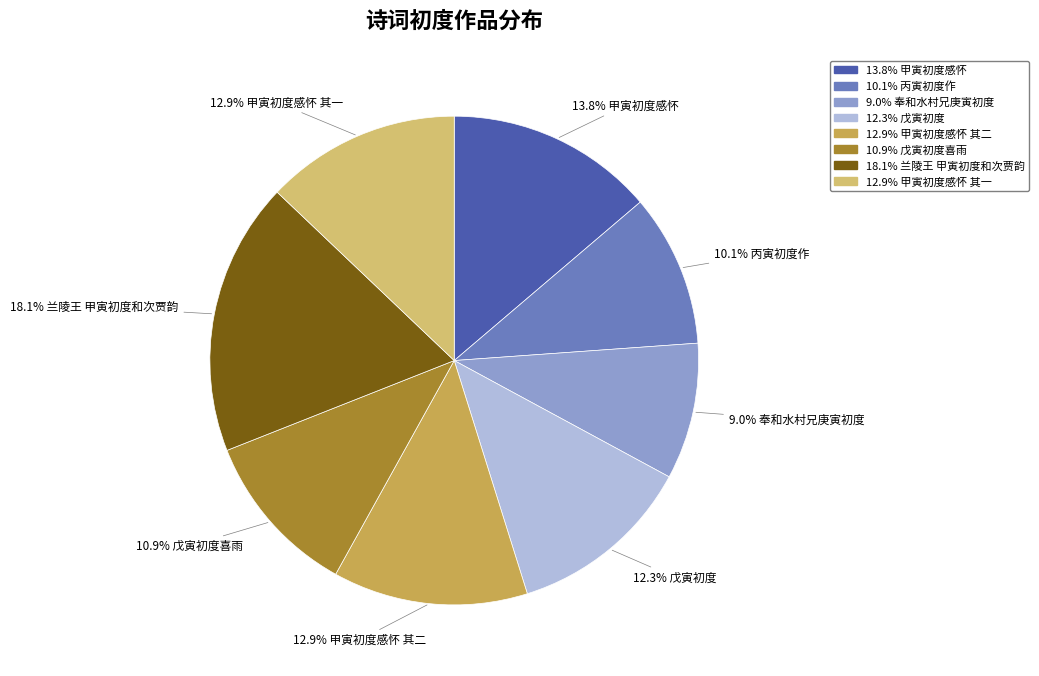

Is there a majority slice in this chart?

No